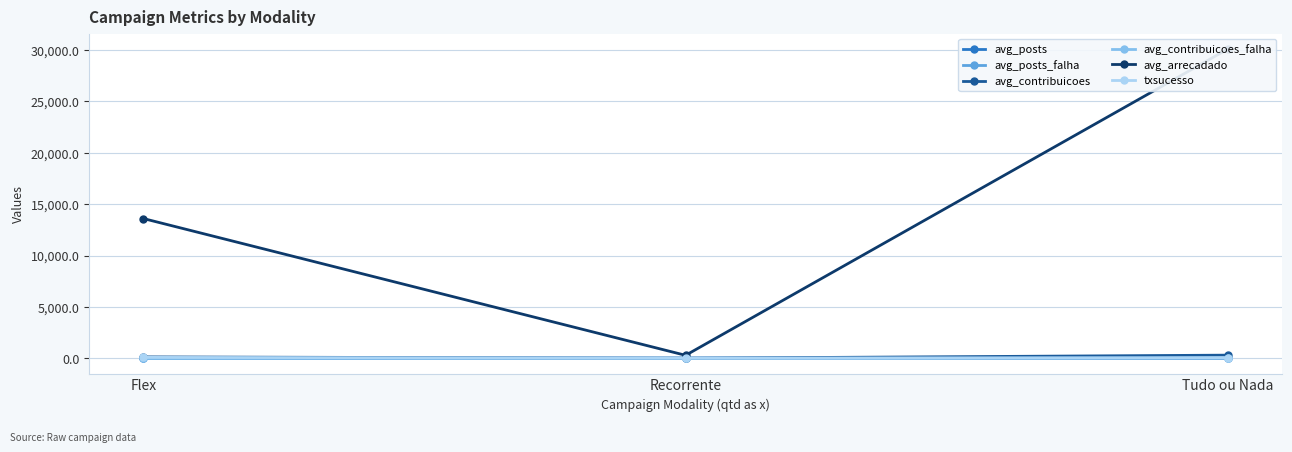

The value of txsucesso at Flex is 40.7. True or false?

False